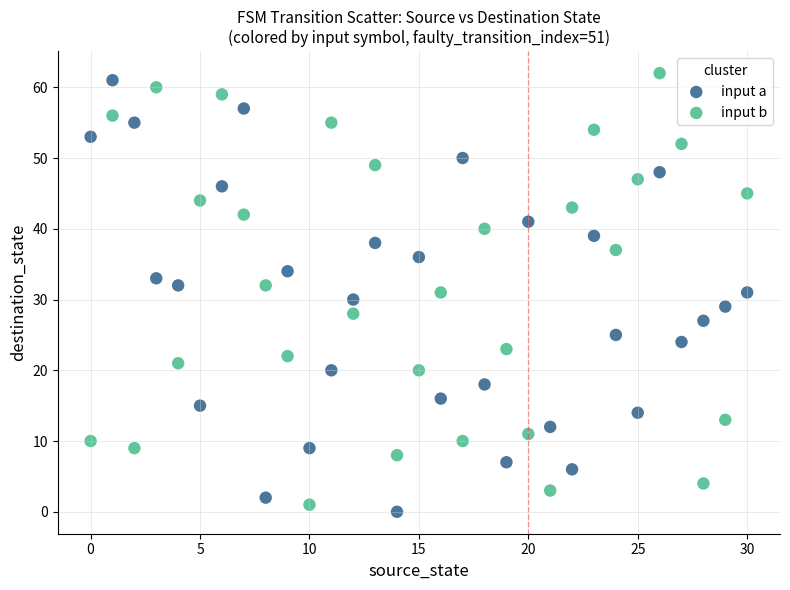

Which series contains the lowest Y value?

input a